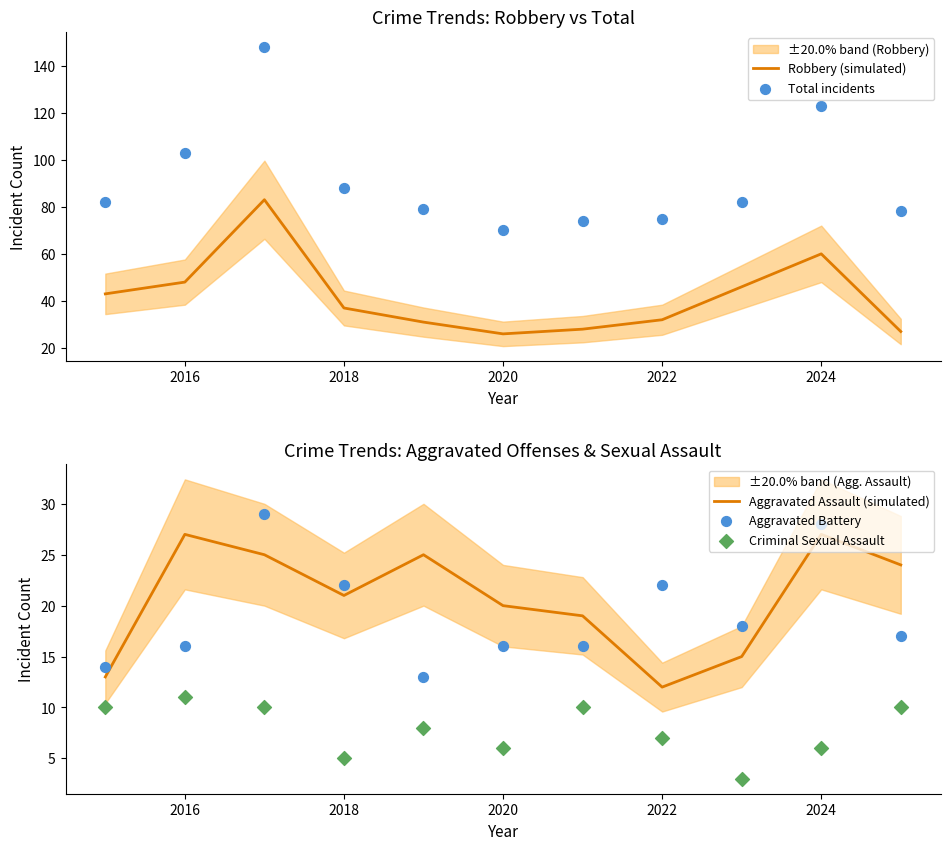

The Aggravated Assault (simulated) series shows 27 at 2016. True or false?

True